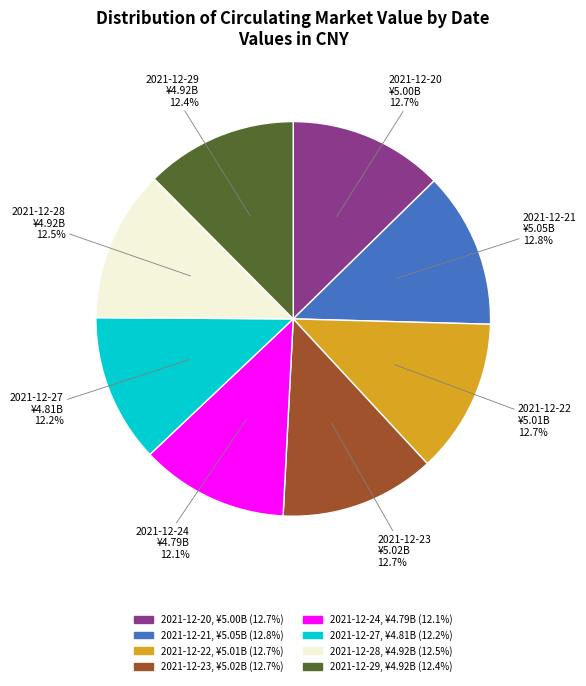

Does 2021-12-20 account for over 50% of the chart?

No